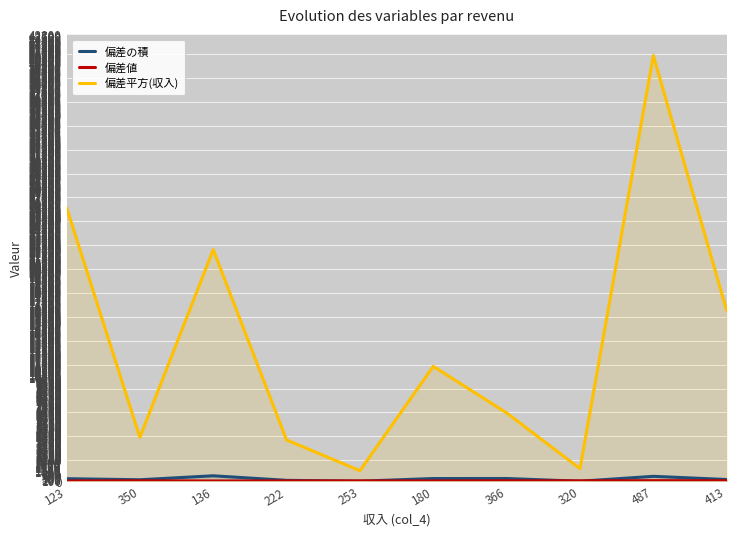

Is it true that 偏差値 equals 76.3 at 253?

False